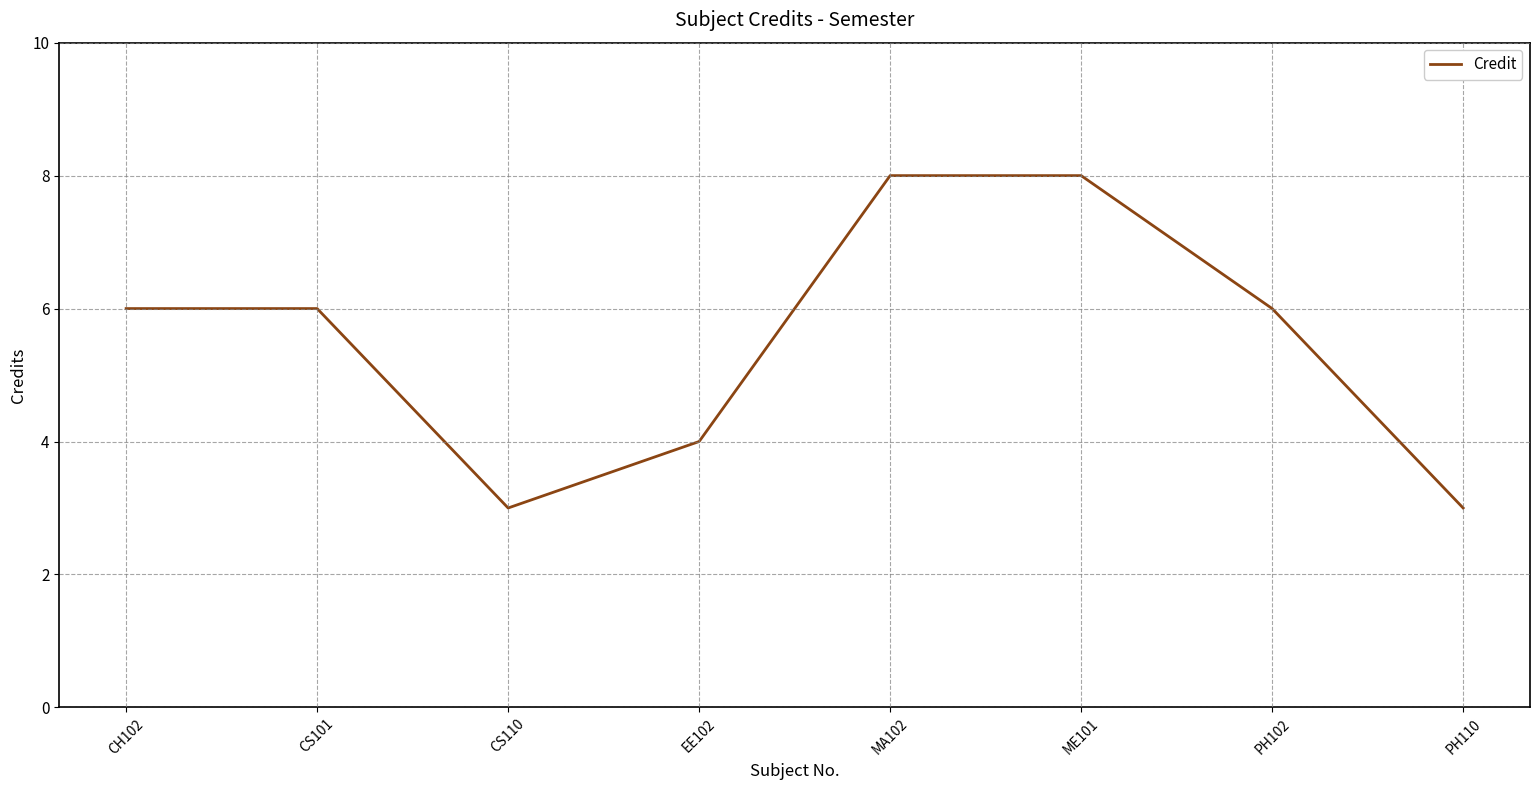

What is the change in value from CH102 to ME101?

+2